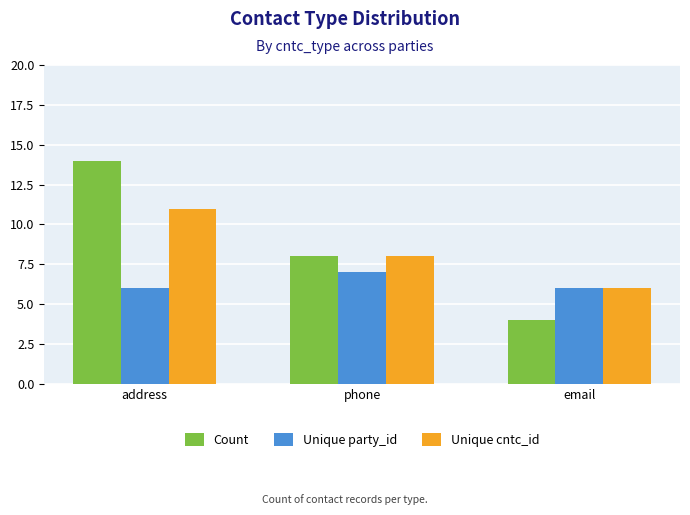

Which series changed the most between address and phone?

Count